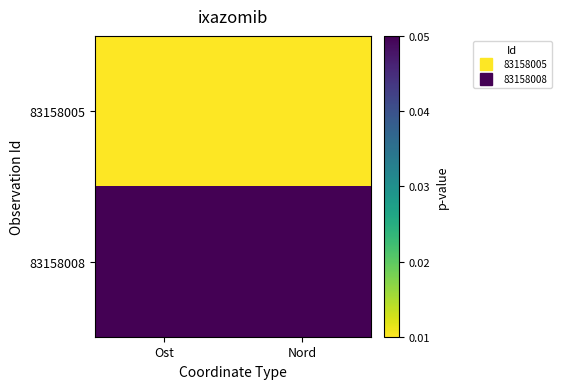

How many categories are shown in the chart?

2